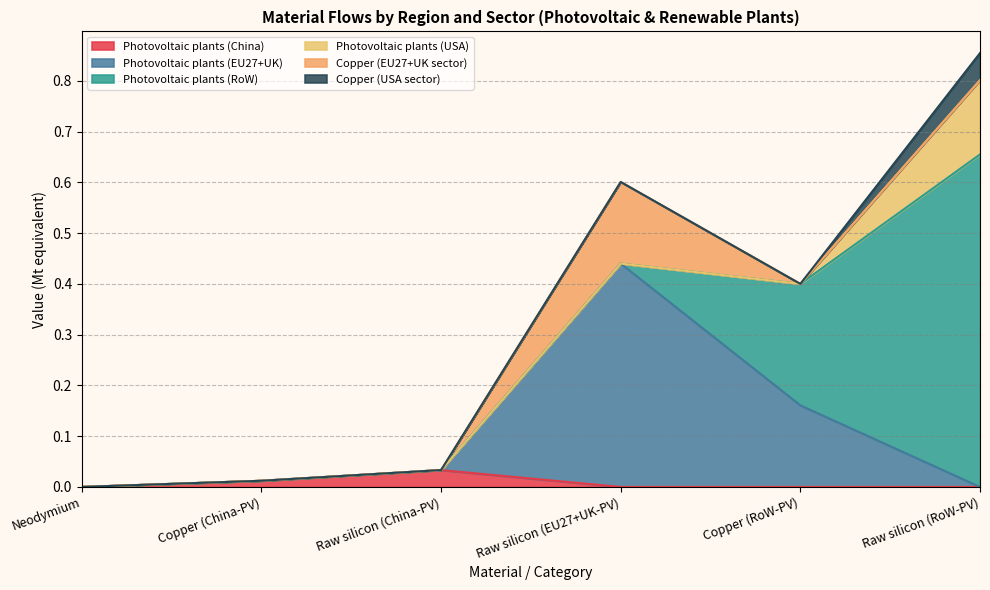

Reading left to right, extract all data points from this chart.

Photovoltaic plants (China): Neodymium=0.0	Copper (China)=0.0	Raw silicon (China)=0.0	Raw silicon (EU27+UK)=0.0	Copper (RoW)=0.0	Raw silicon (RoW)=0.0
Photovoltaic plants (EU27+UK): Neodymium=0.0	Copper (China)=0.0	Raw silicon (China)=0.0	Raw silicon (EU27+UK)=0.4	Copper (RoW)=0.2	Raw silicon (RoW)=0.0
Photovoltaic plants (RoW): Neodymium=0.0	Copper (China)=0.0	Raw silicon (China)=0.0	Raw silicon (EU27+UK)=0.0	Copper (RoW)=0.2	Raw silicon (RoW)=0.7
Photovoltaic plants (USA): Neodymium=0.0	Copper (China)=0.0	Raw silicon (China)=0.0	Raw silicon (EU27+UK)=0.0	Copper (RoW)=0.0	Raw silicon (RoW)=0.1
Copper (EU27+UK): Neodymium=0.0	Copper (China)=0.0	Raw silicon (China)=0.0	Raw silicon (EU27+UK)=0.2	Copper (RoW)=0.0	Raw silicon (RoW)=0.0
Copper (USA): Neodymium=0.0	Copper (China)=0.0	Raw silicon (China)=0.0	Raw silicon (EU27+UK)=0.0	Copper (RoW)=0.0	Raw silicon (RoW)=0.1